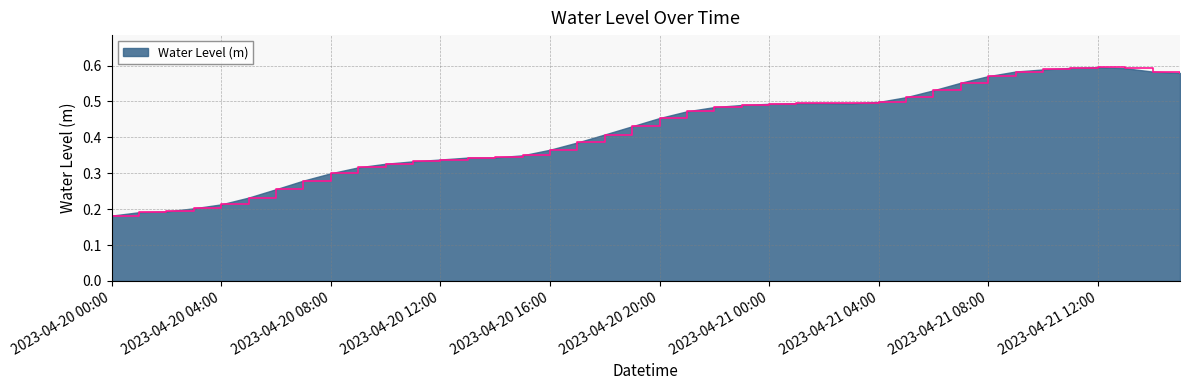

What is the average value?

0.4